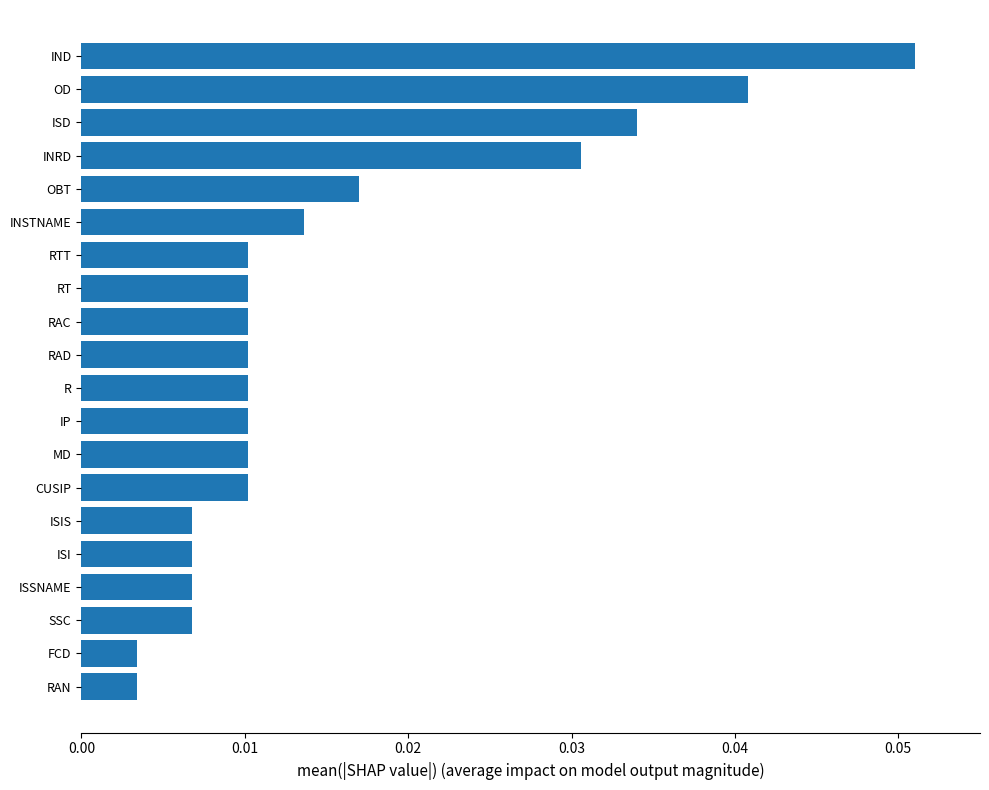

What is the sum of all values?

0.3